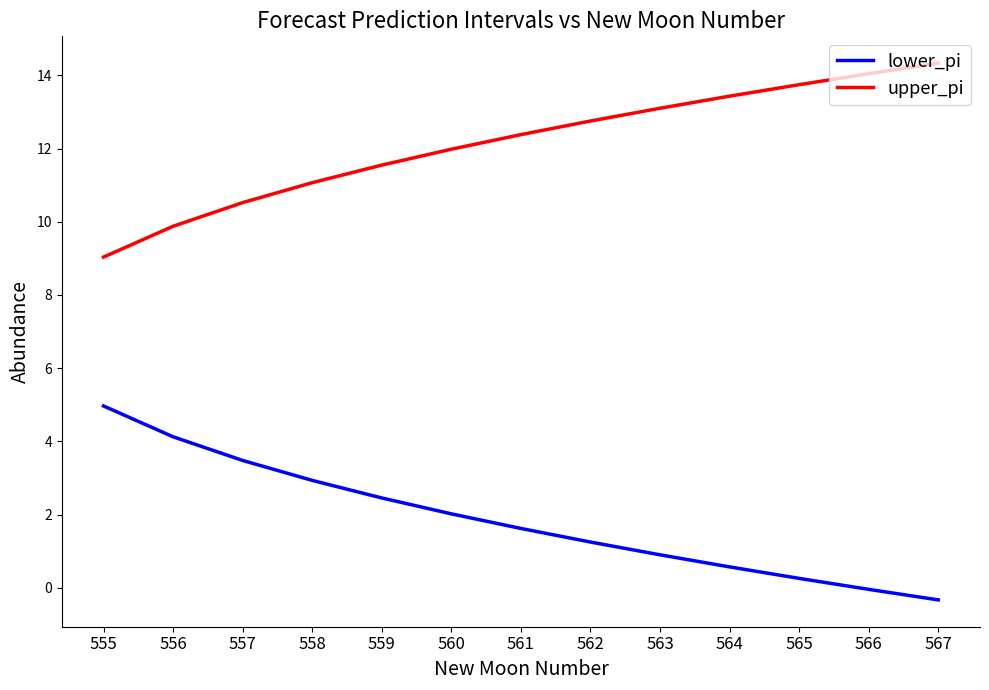

Where is upper_pi nearest to the value 11?

558